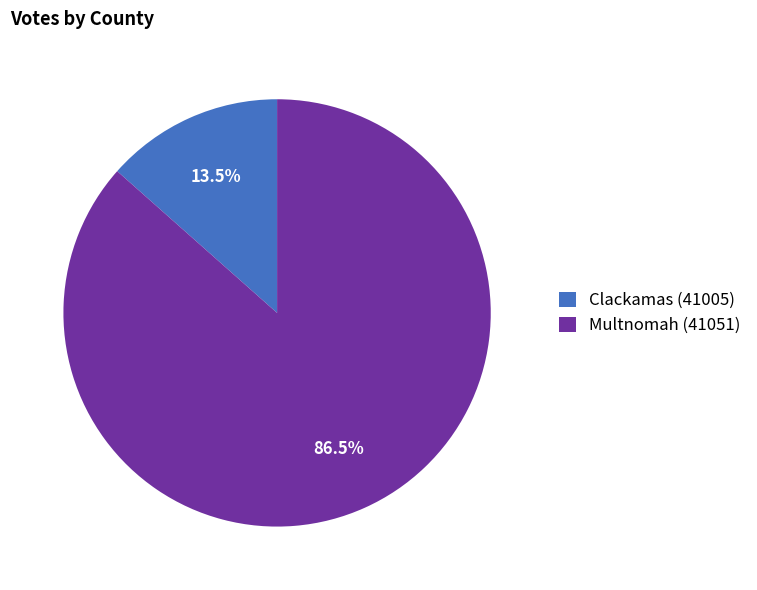

Between Multnomah (41051) and Clackamas (41005), which is larger?

Multnomah (41051)